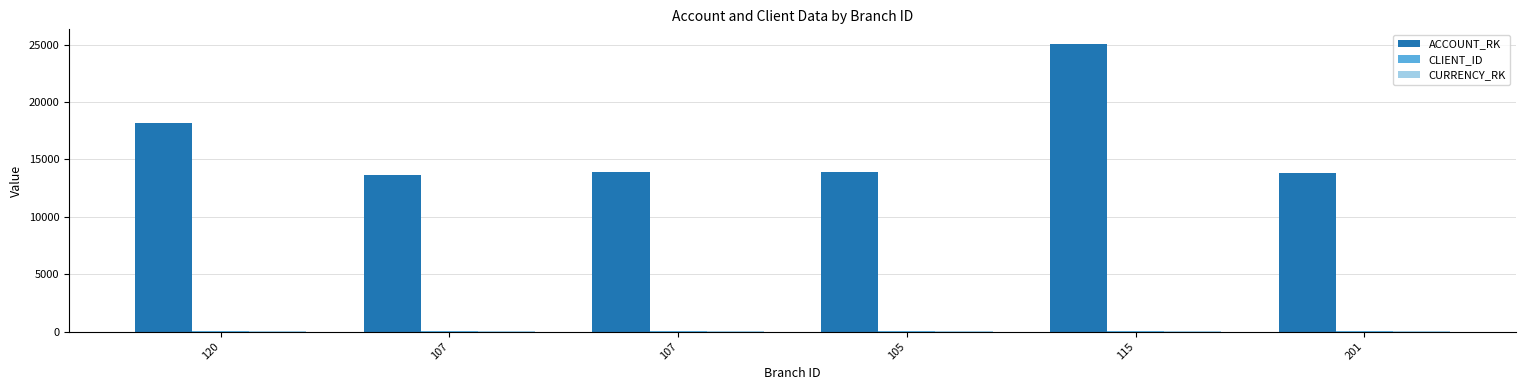

How many series are shown in this chart?

3